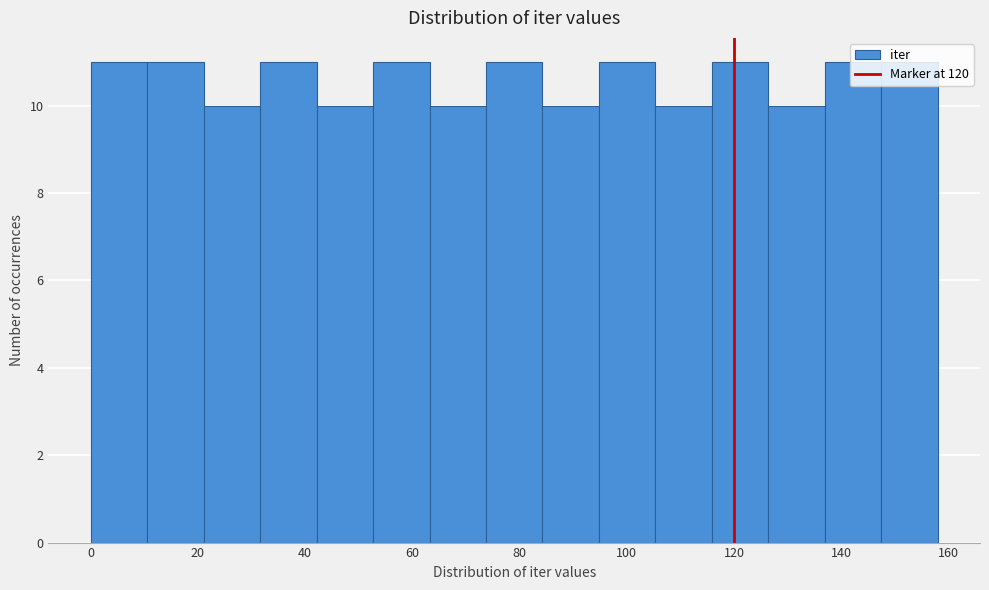

Reading left to right, list every bar in this chart as the range it spans on the x-axis followed by its height. Neither the bar edges nor the heights are printed on the chart, so give them approximately, as read against the axes.

0 to 10: 11
10 to 22: 11
22 to 32: 10
32 to 42: 11
42 to 52: 10
52 to 64: 11
64 to 74: 10
74 to 84: 11
84 to 94: 10
94 to 106: 11
106 to 116: 10
116 to 126: 11
126 to 136: 10
136 to 148: 11
148 to 158: 11